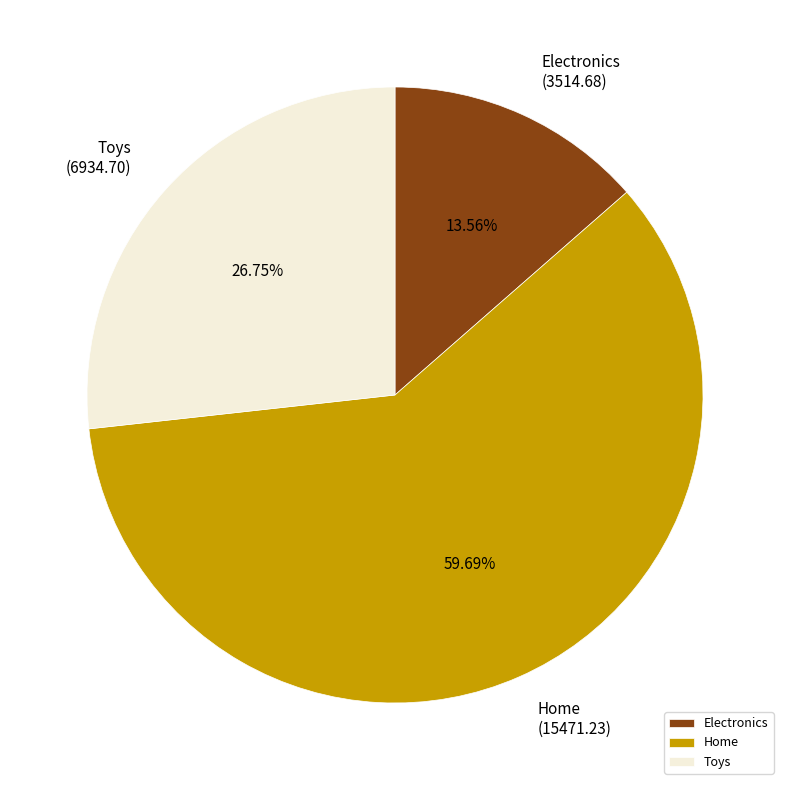

The Home slice represents 50% of the pie. True or false?

False